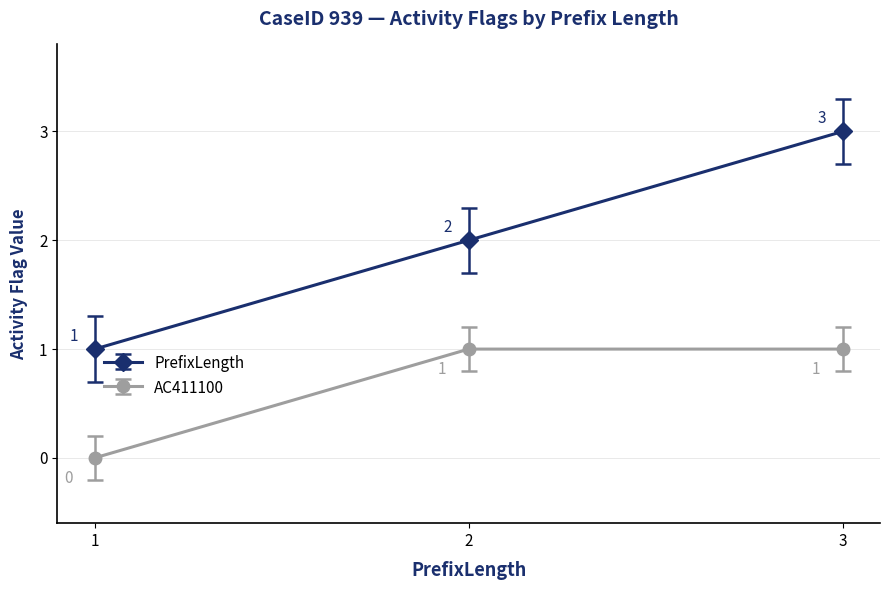

What is the maximum value for AC411100?

1